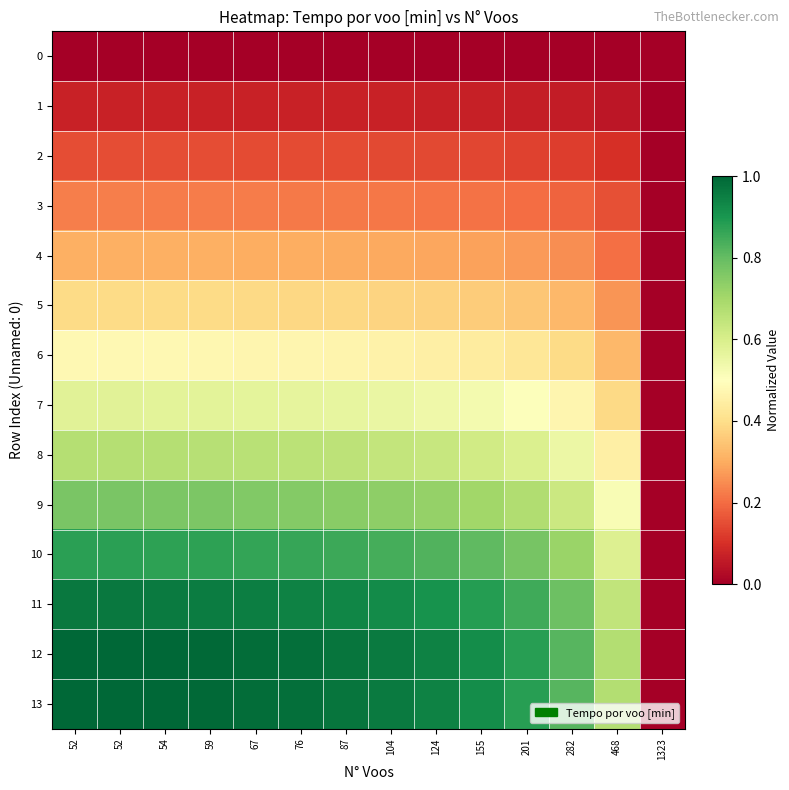

Which series has the widest spread of values?

12